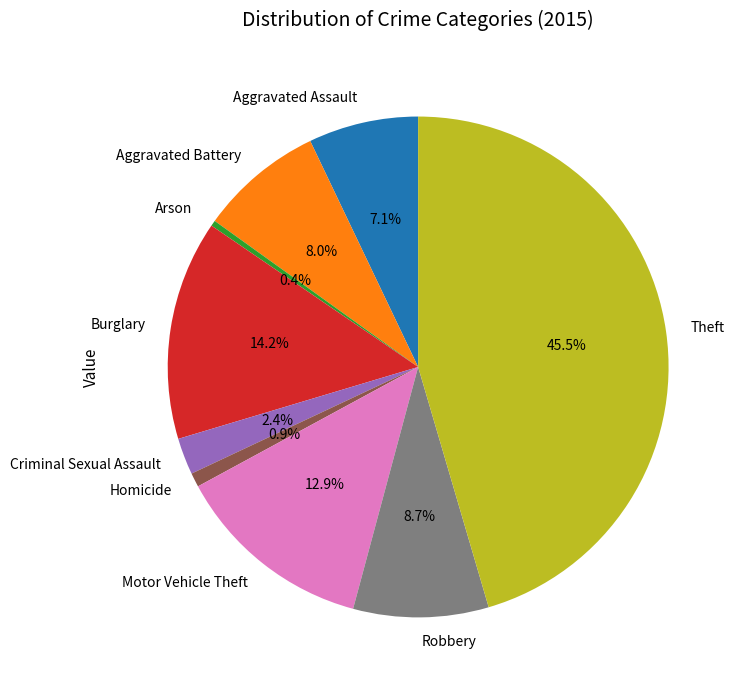

Which category has the smallest portion of the pie?

Arson